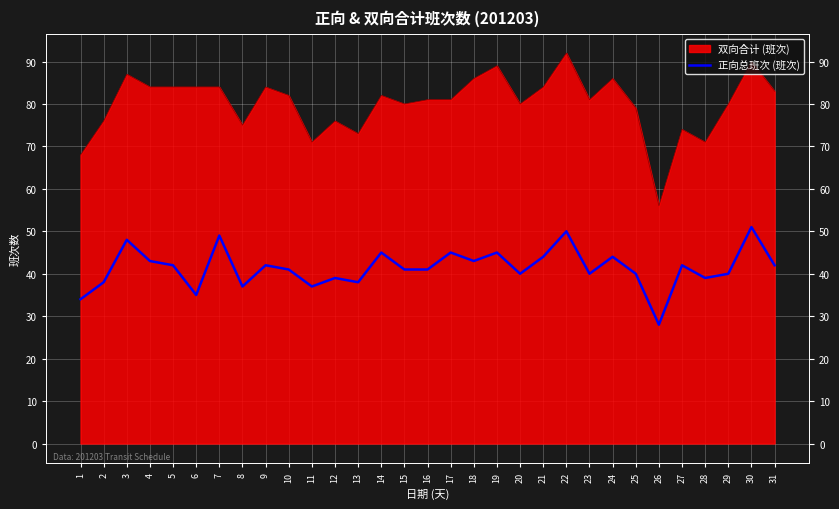

At which label is the value closest to 39?

12